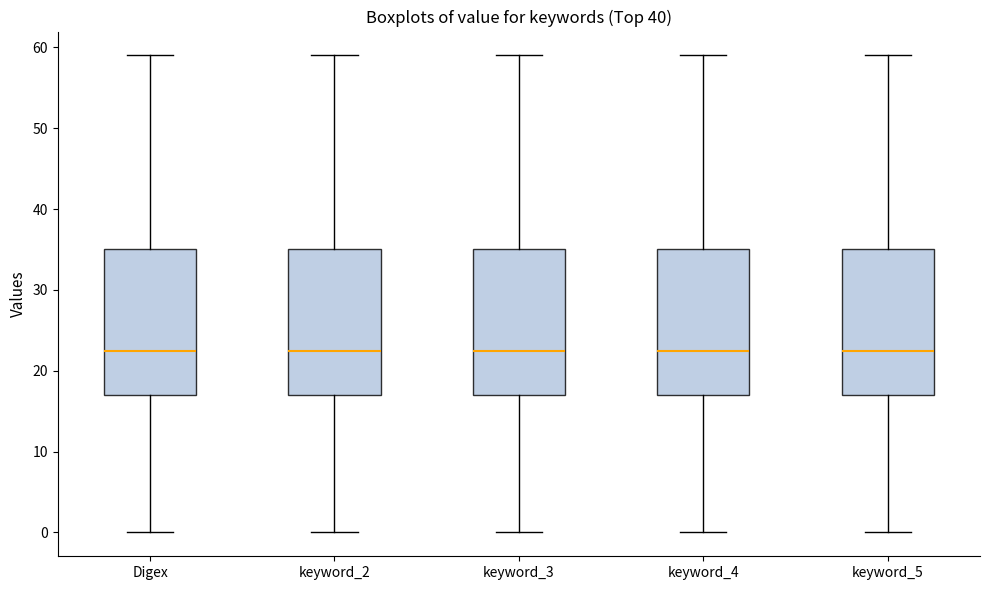

Where does the lower whisker of the box for keyword_2 end on the y-axis? The values are not printed on the chart, so give them approximately, as read against the axis.

0